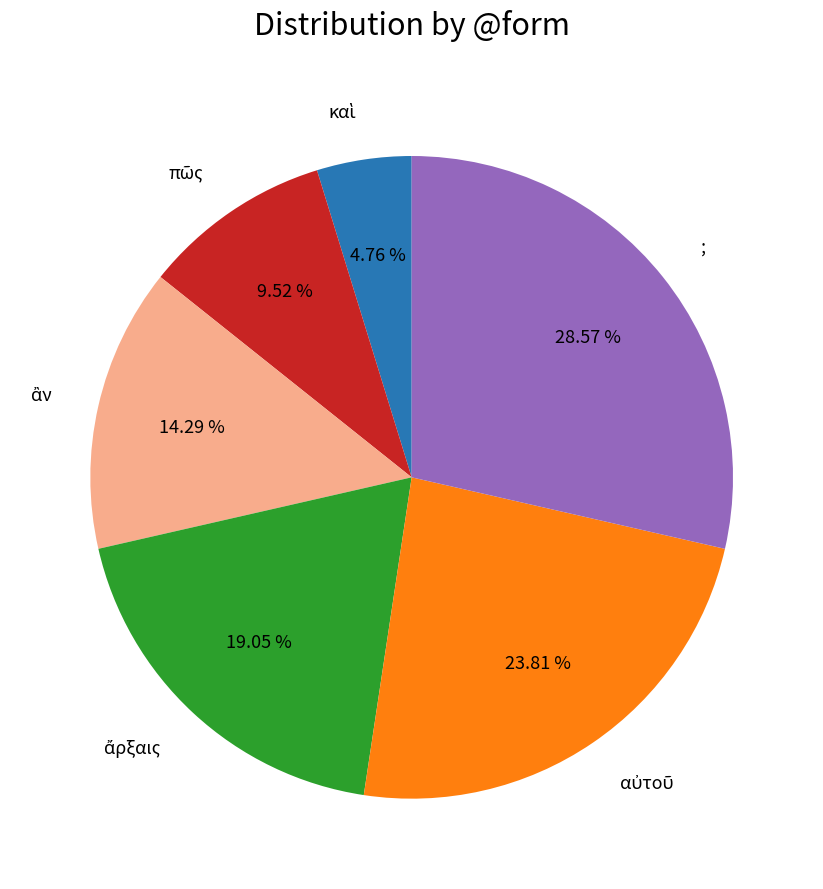

Is there any slice that represents more than half of the pie?

No